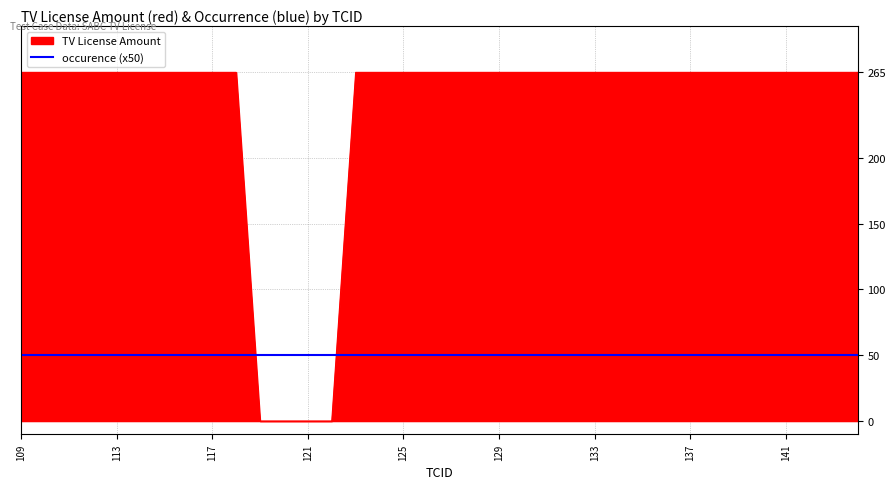

Which series has the widest spread of values?

TV License Amount